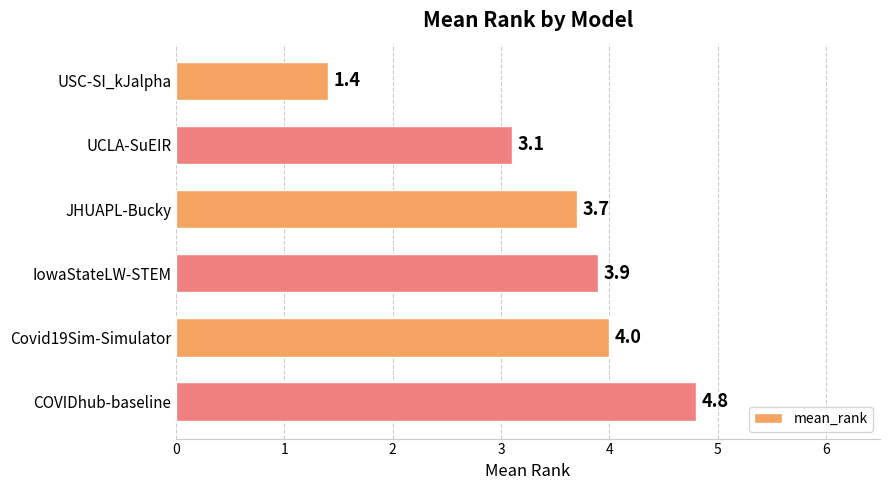

Between IowaStateLW-STEM and USC-SI_kJalpha, which is larger?

IowaStateLW-STEM